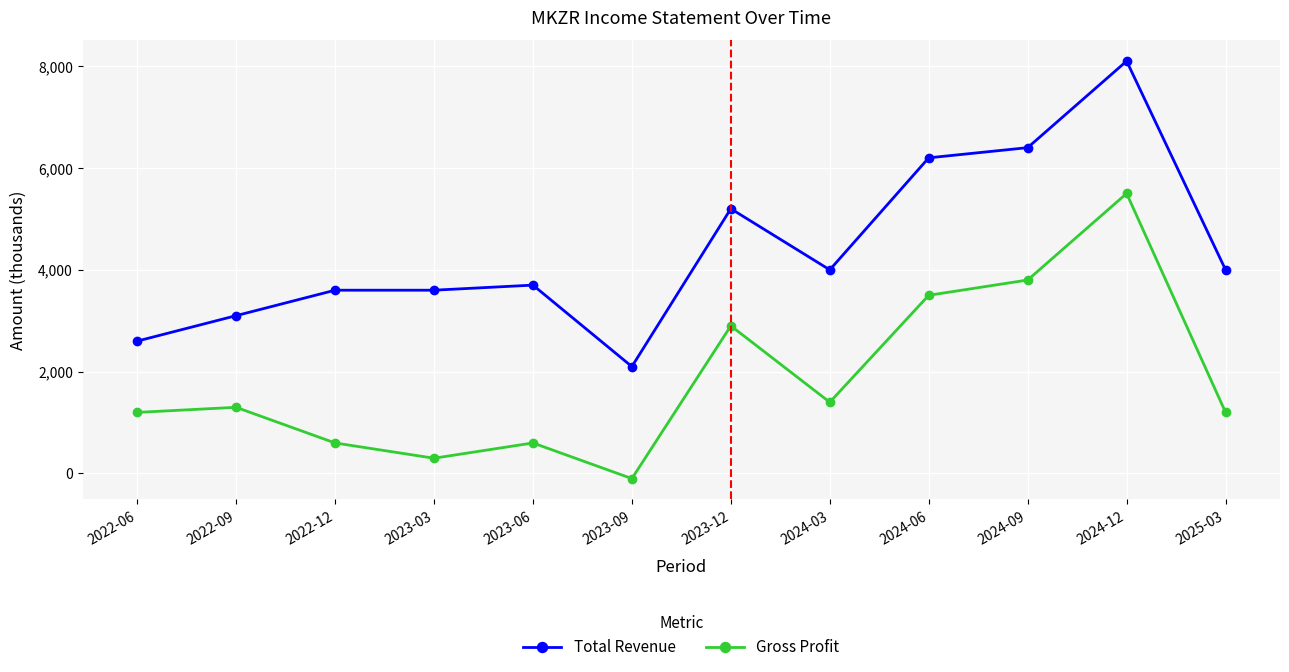

Reading right to left, list all the values displayed in this chart.

Total Revenue: 4000	8100	6400	6200	4000	5200	2100	3700	3600	3600	3100	2600
Gross Profit: 1200	5500	3800	3500	1400	2900	-100	600	300	600	1300	1200